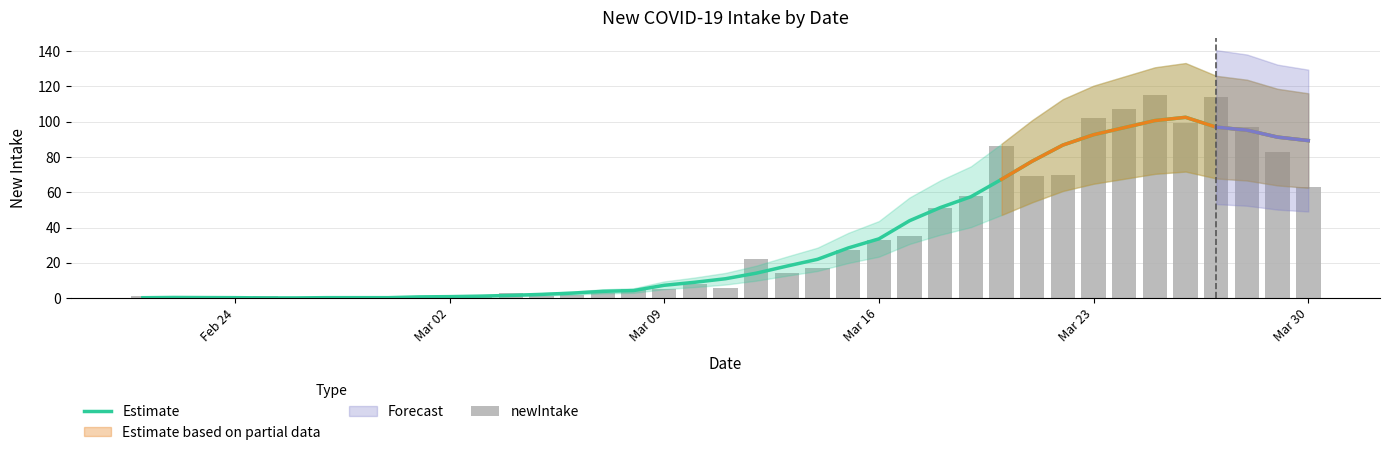

Is it true that Estimate equals 0.4 at Mar 02?

True